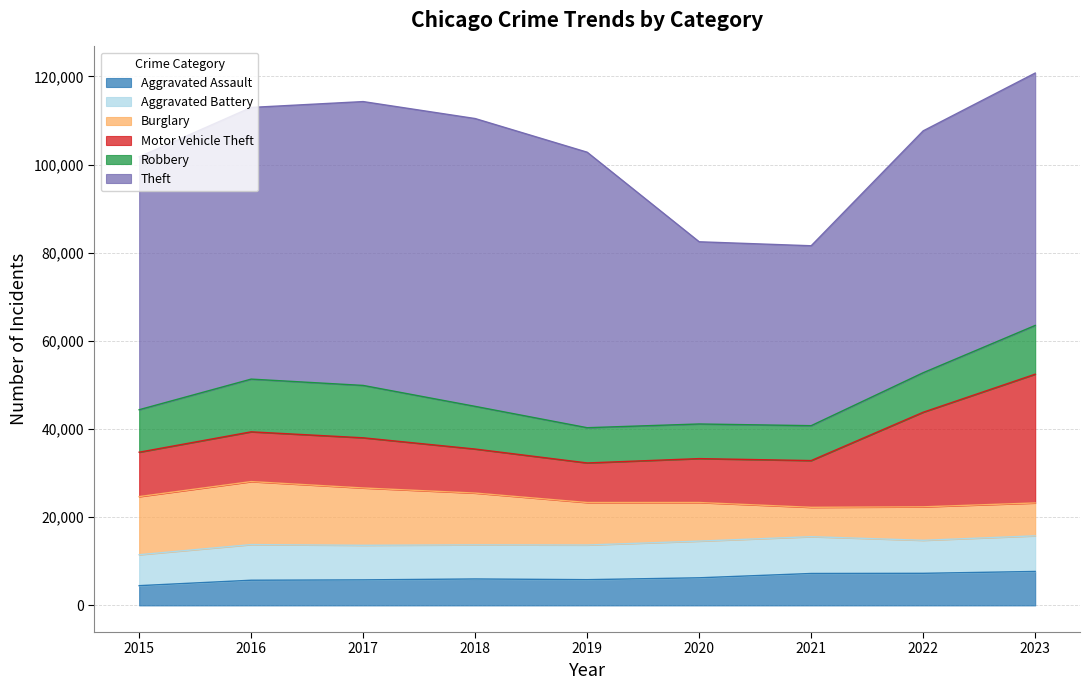

What is the total value across all series at 2015?

101739